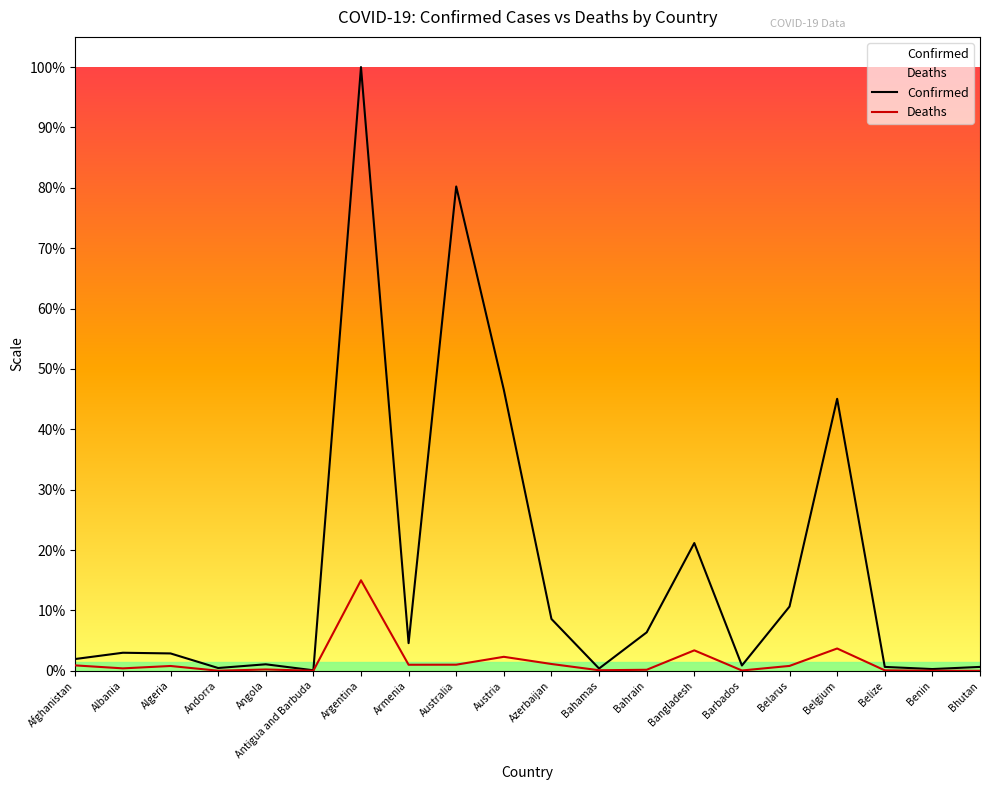

Is this an area chart (filled region under the line)?

No